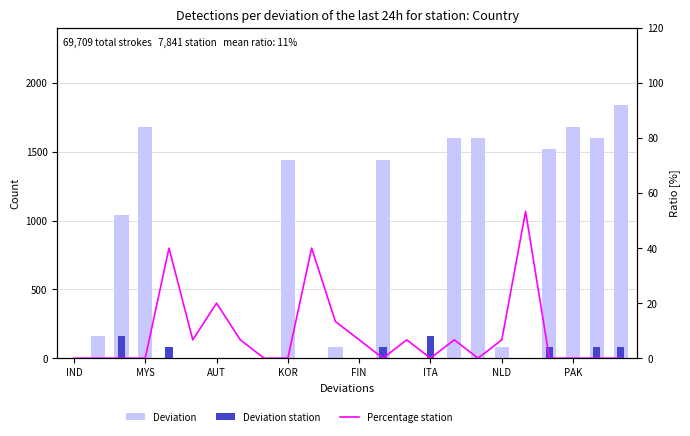

What is the difference between the highest and lowest values at FIN?

80.0